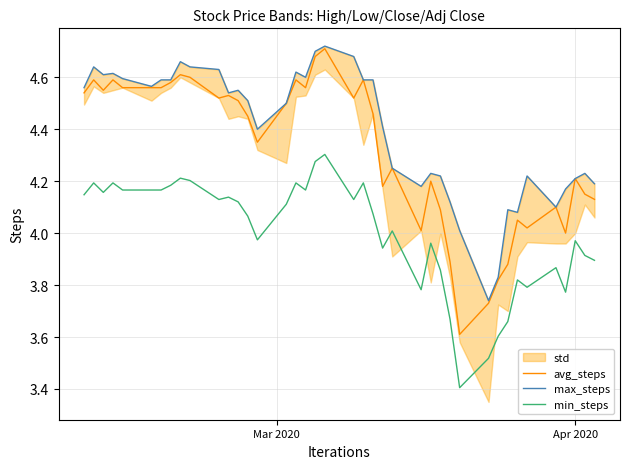

True or false: min_steps and avg_steps cross at least once.

False